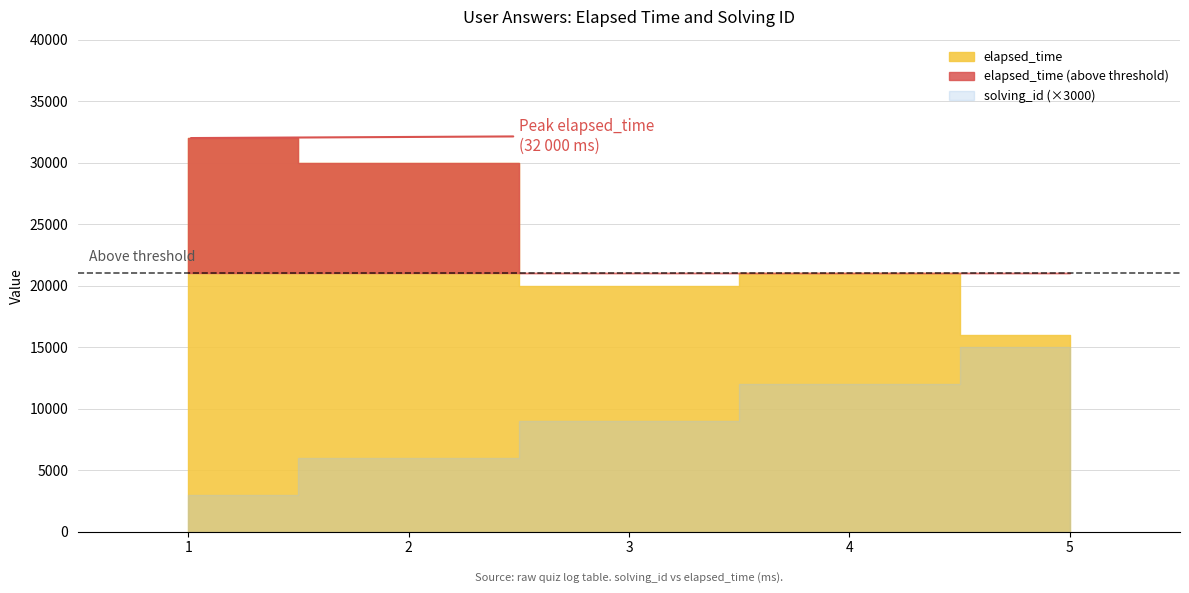

At which category is the sum across all series the highest?

1